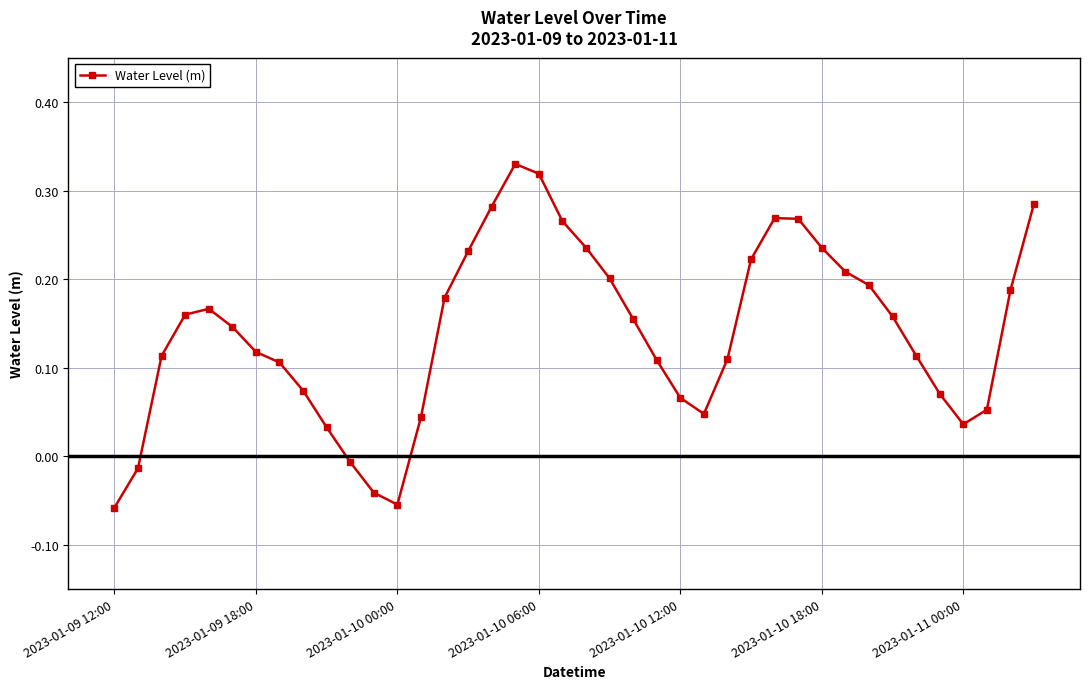

What is the sum of all values?

5.6